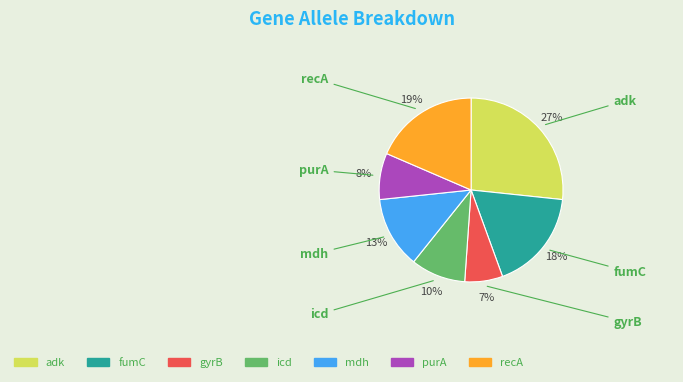

How many slices are in this pie chart?

7